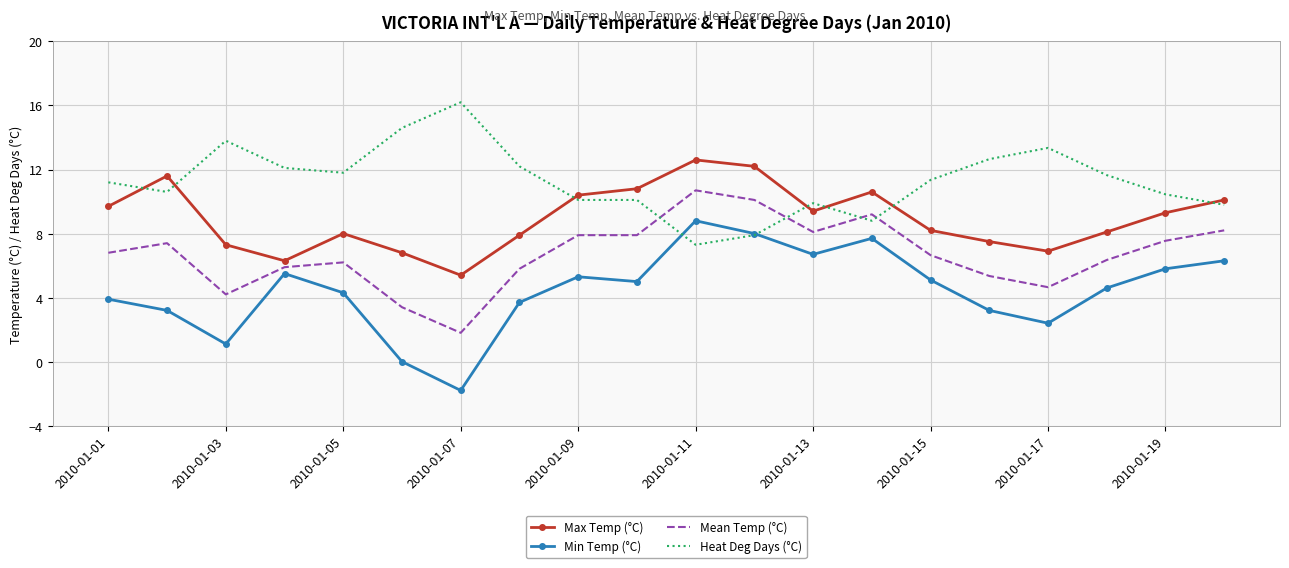

What is the minimum value shown in the chart?

-1.8